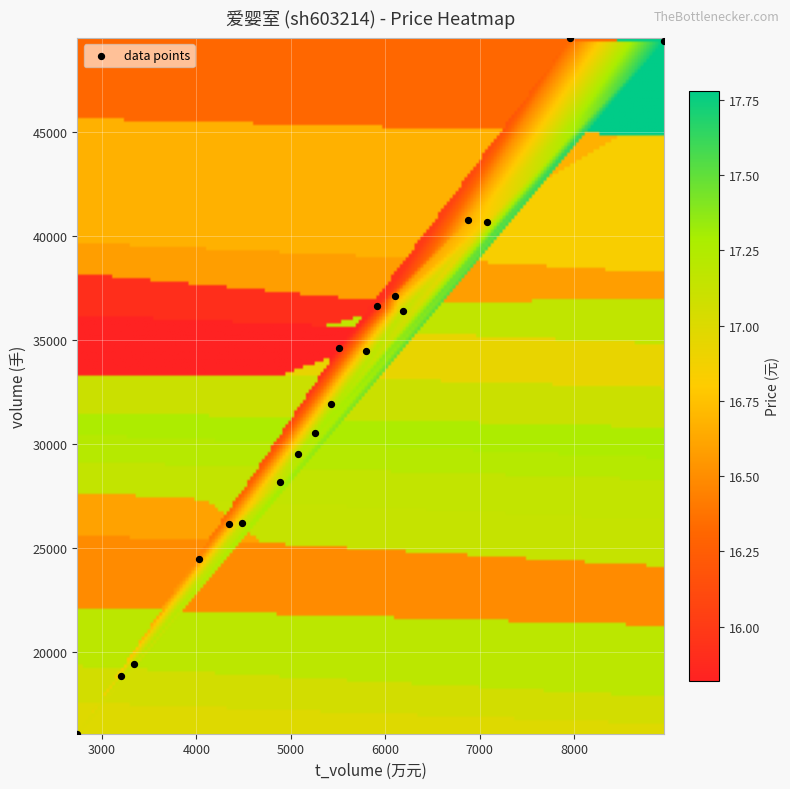

What Y value in the scatter plot is closest to 32802?

31932